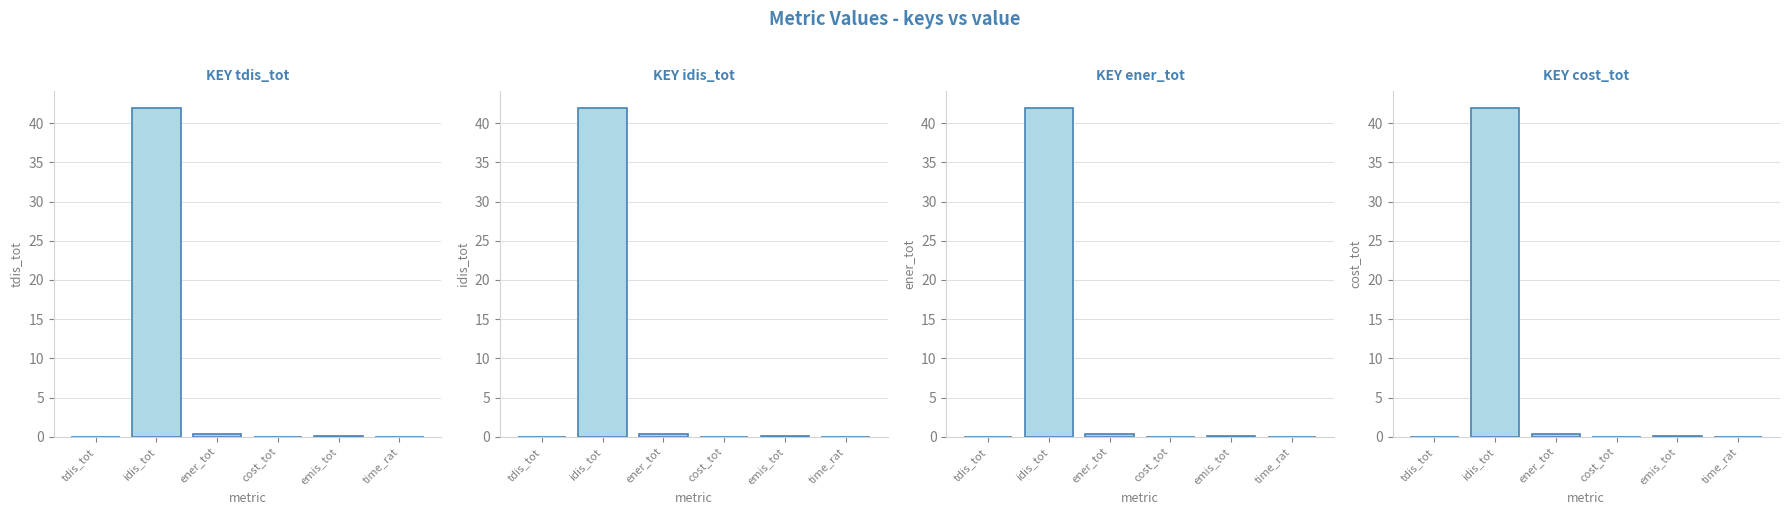

At how many categories does at least one series exceed 22?

1